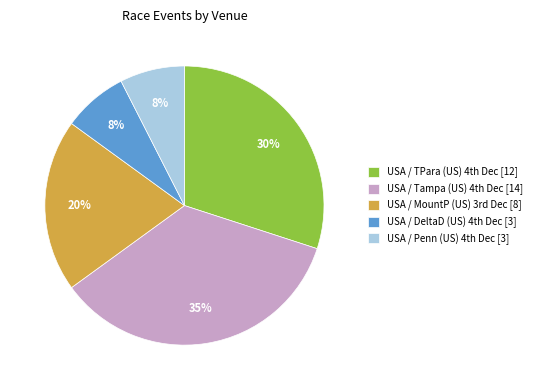

Count the number of slices in the pie.

5